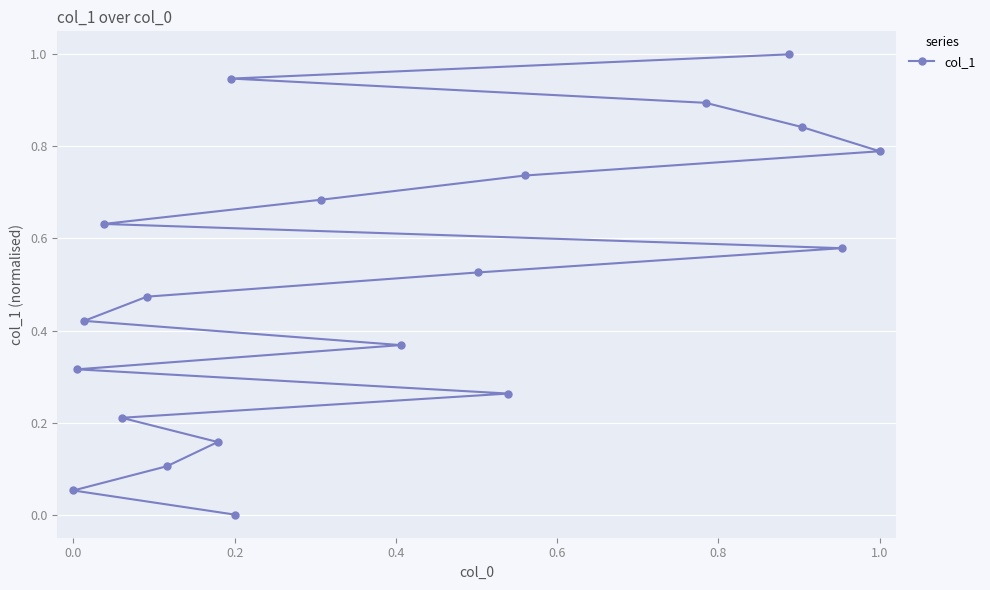

The chart shows a value of 0.8 at 1.0. True or false?

True